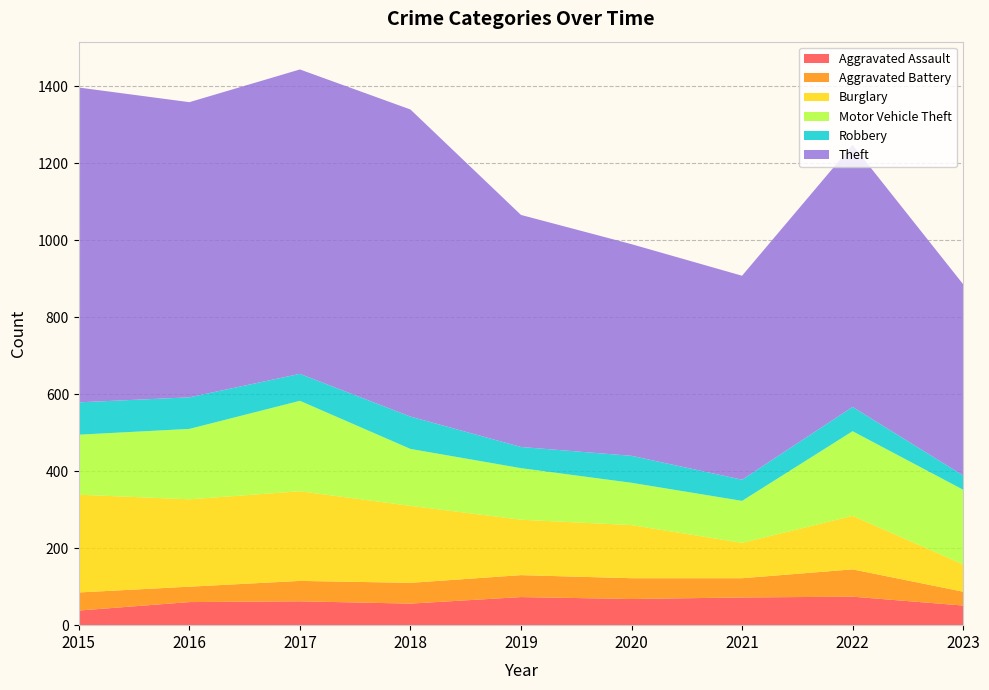

Reading left to right, transcribe all the data shown in this chart.

Aggravated Assault: 2015=38	2016=60	2017=62	2018=56	2019=73	2020=68	2021=72	2022=74	2023=51
Aggravated Battery: 2015=47	2016=40	2017=53	2018=54	2019=57	2020=54	2021=50	2022=71	2023=36
Burglary: 2015=254	2016=227	2017=233	2018=200	2019=144	2020=138	2021=92	2022=139	2023=71
Motor Vehicle Theft: 2015=156	2016=183	2017=235	2018=148	2019=134	2020=110	2021=109	2022=220	2023=194
Robbery: 2015=84	2016=82	2017=70	2018=84	2019=55	2020=70	2021=55	2022=63	2023=37
Theft: 2015=818	2016=767	2017=791	2018=798	2019=603	2020=550	2021=530	2022=681	2023=497